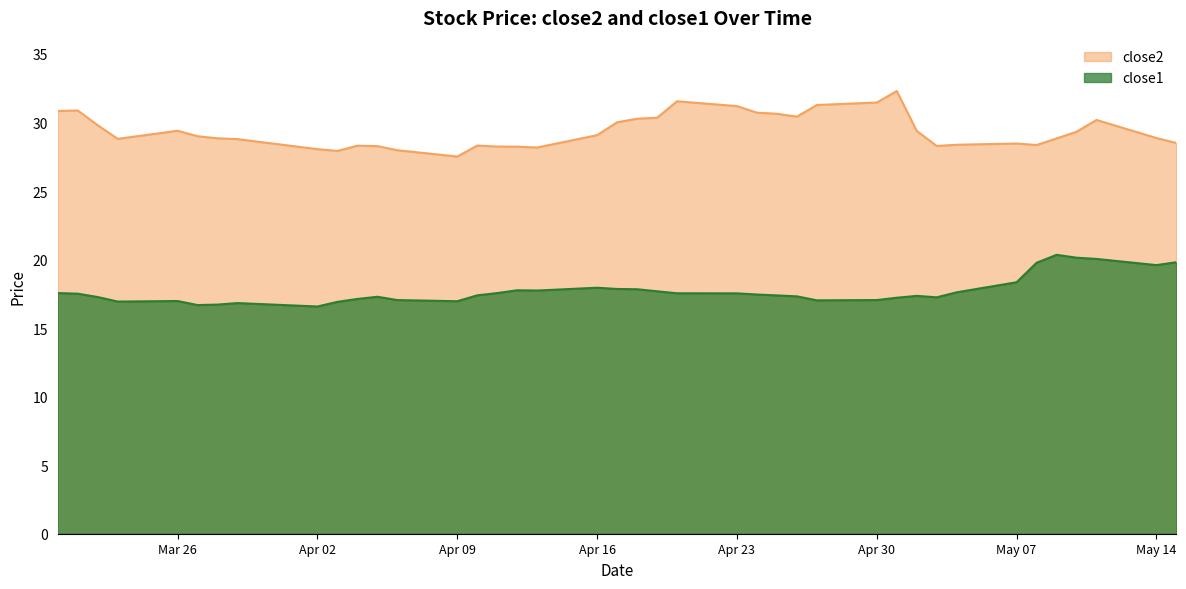

True or false: close2 and close1 cross at least once.

False